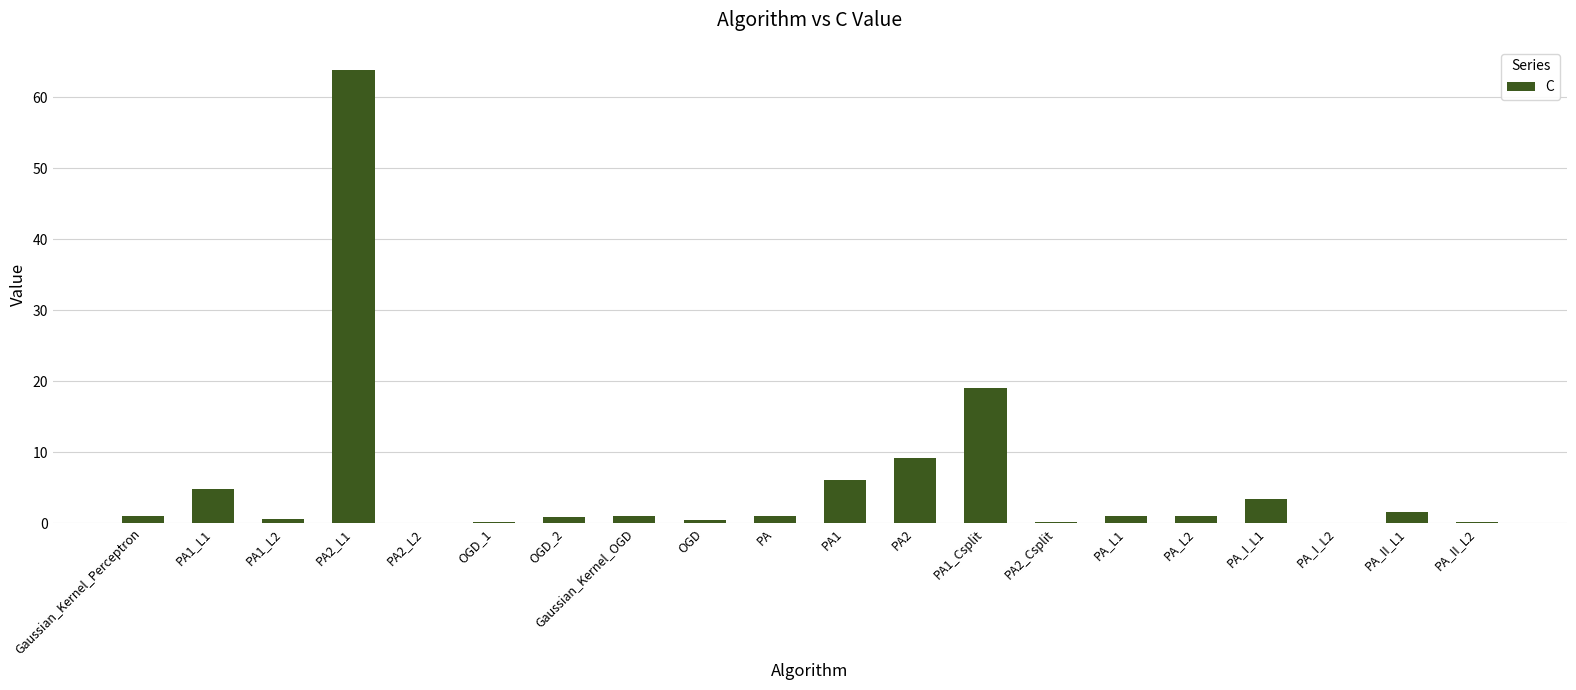

Which category has the highest value across all series?

PA2_L1